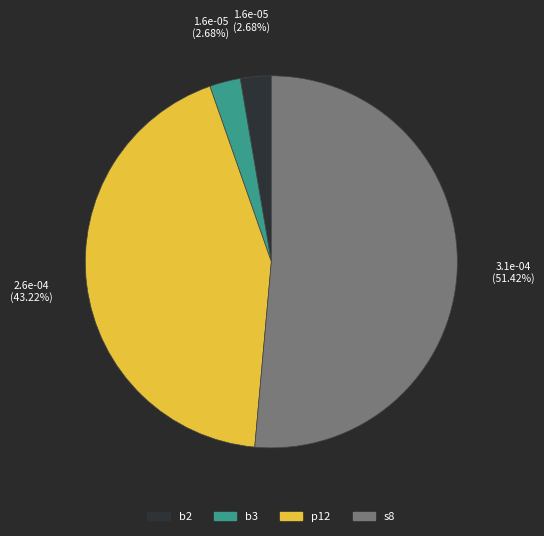

What percentage is the p12 slice, to the nearest percent?

43%